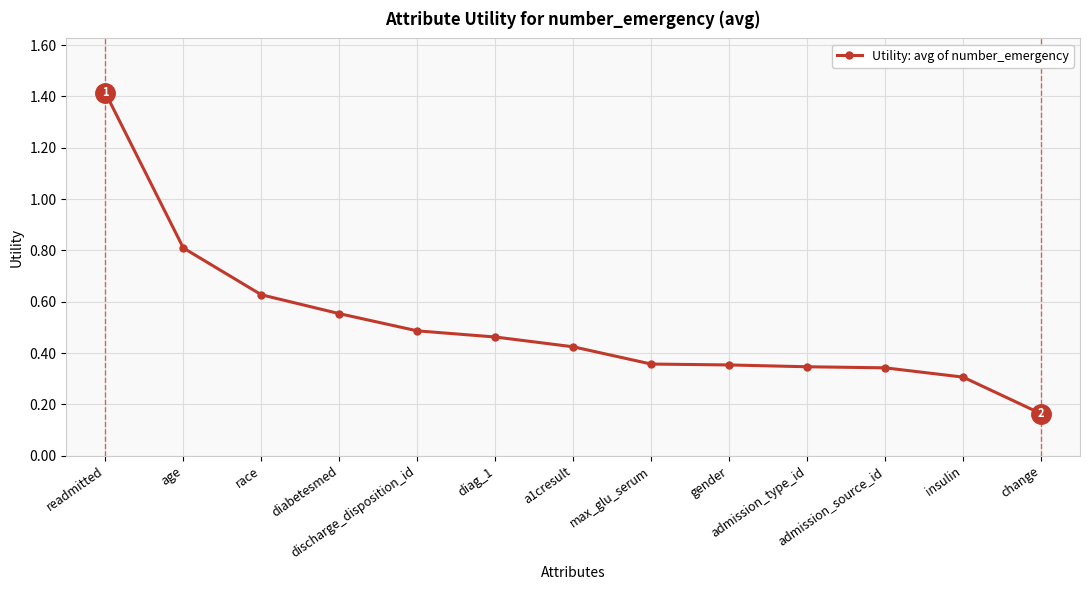

True or false: the data has more than 2 interior local peaks.

False